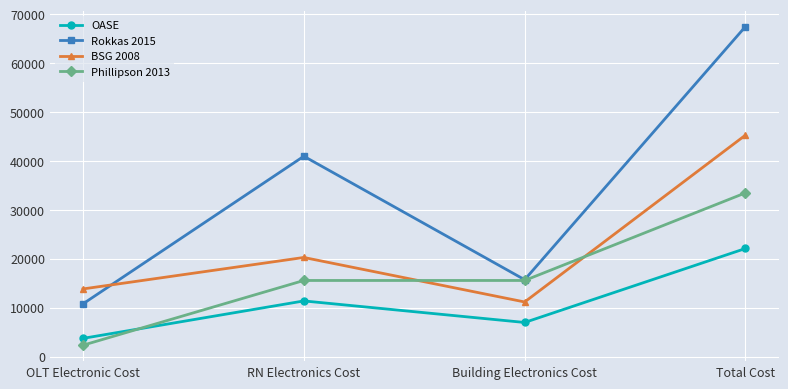

The value of OASE at OLT Electronic Cost is 5996.7. True or false?

False